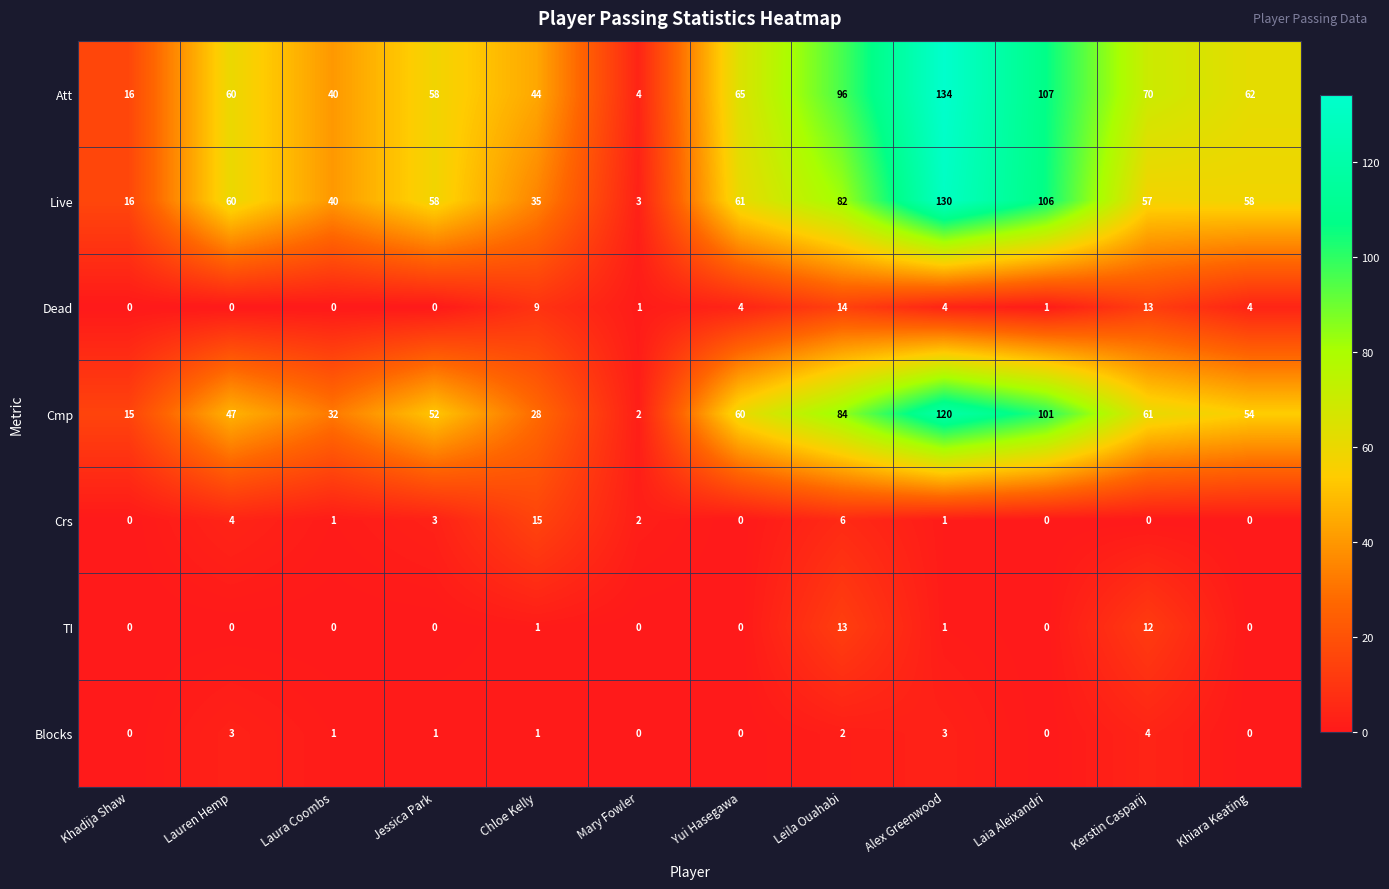

True or false: Live has a value of 58 at Khiara Keating.

True